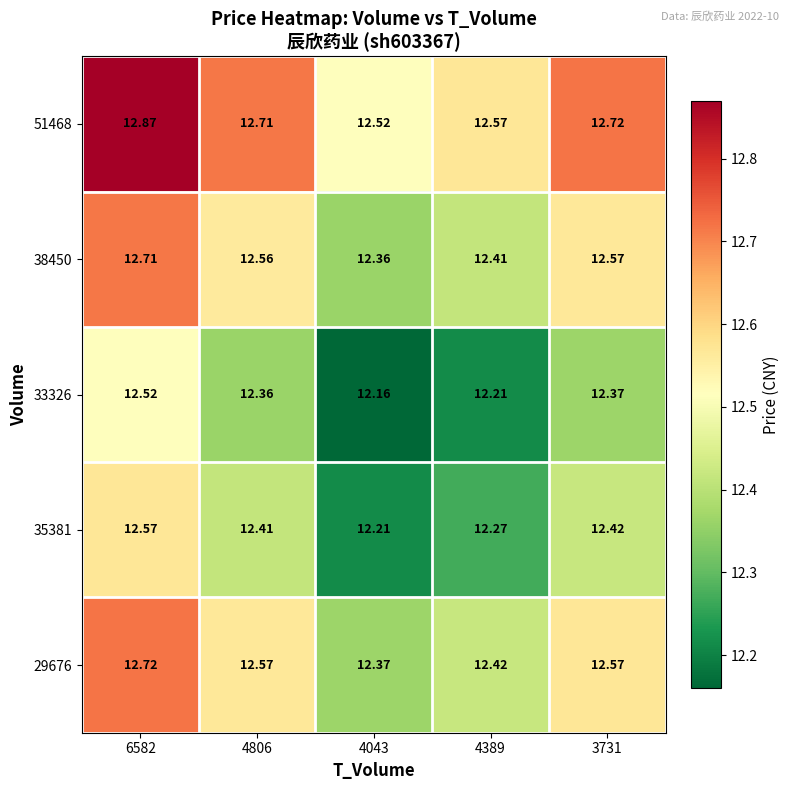

Is the value of 29676 at 3731 greater than the value of 35381 at 4806?

Yes